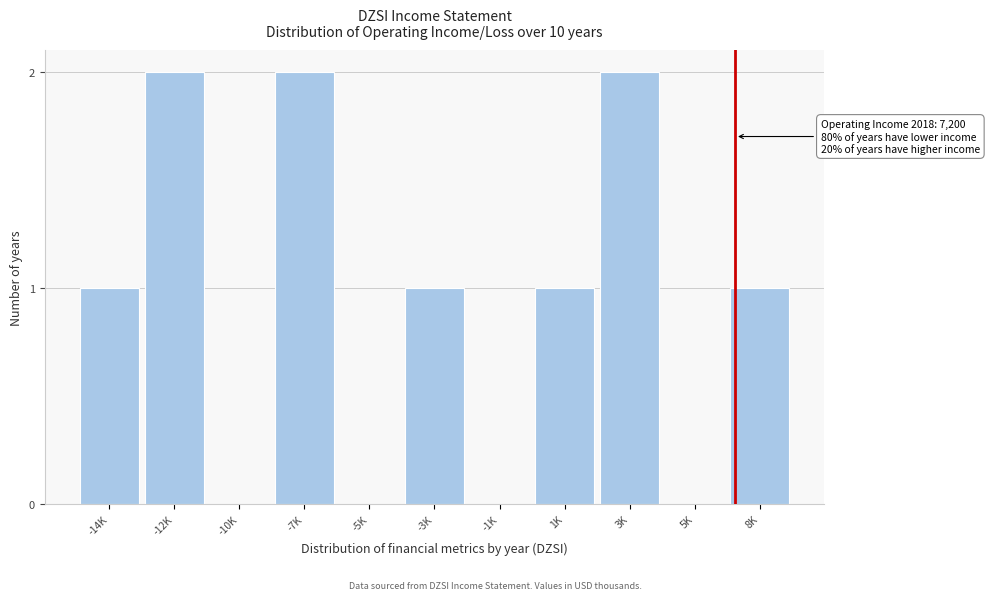

Reading right to left, what are all the values shown in this chart?

8K=1	5K=0	3K=2	1K=1	-1K=0	-3K=1	-5K=0	-7K=2	-10K=0	-12K=2	-14K=1